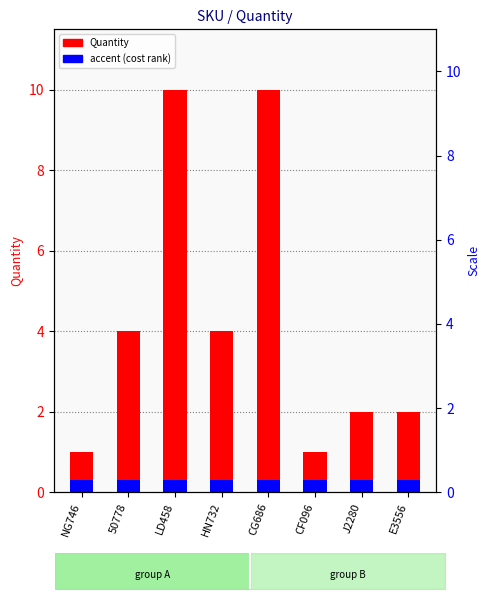

Which label corresponds to the largest value in the chart?

LD458